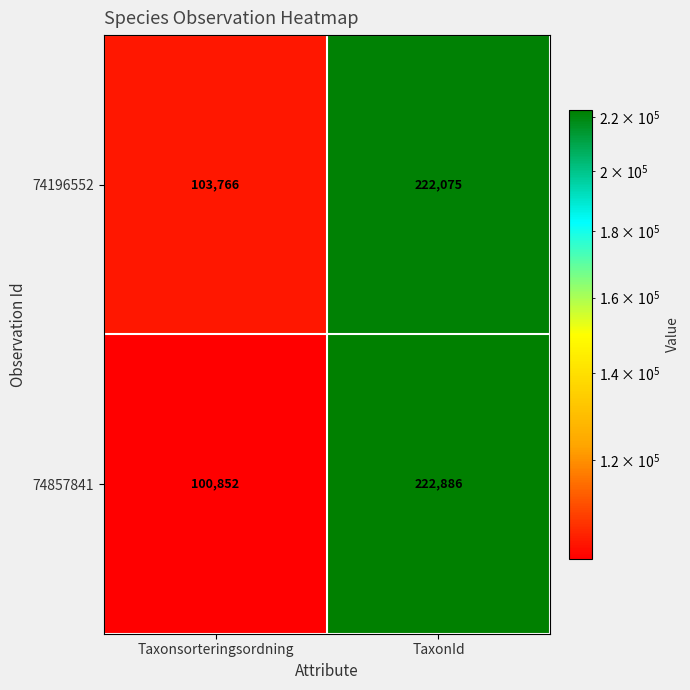

Which label corresponds to the smallest value in the chart?

Taxonsorteringsordning